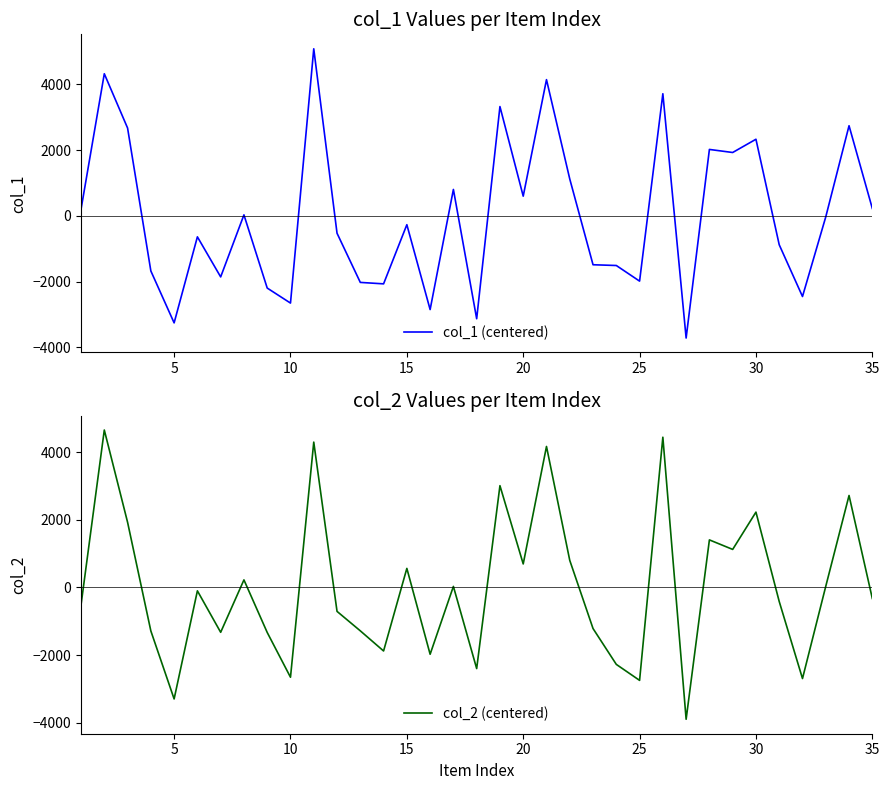

Rank the series by their maximum value, from highest to lowest.

col_1 (centered), col_2 (centered)